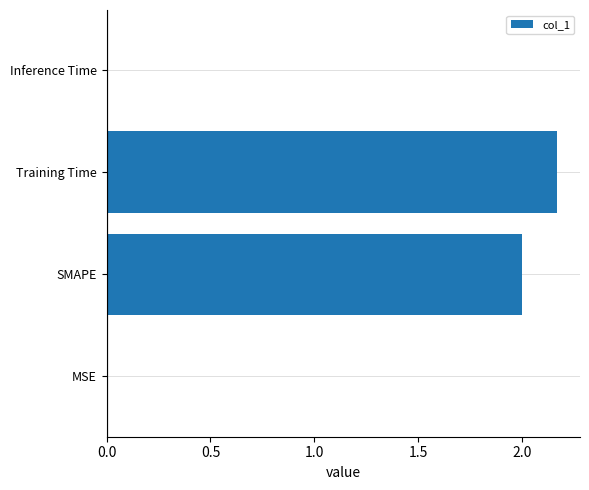

Are the bars horizontal?

Yes